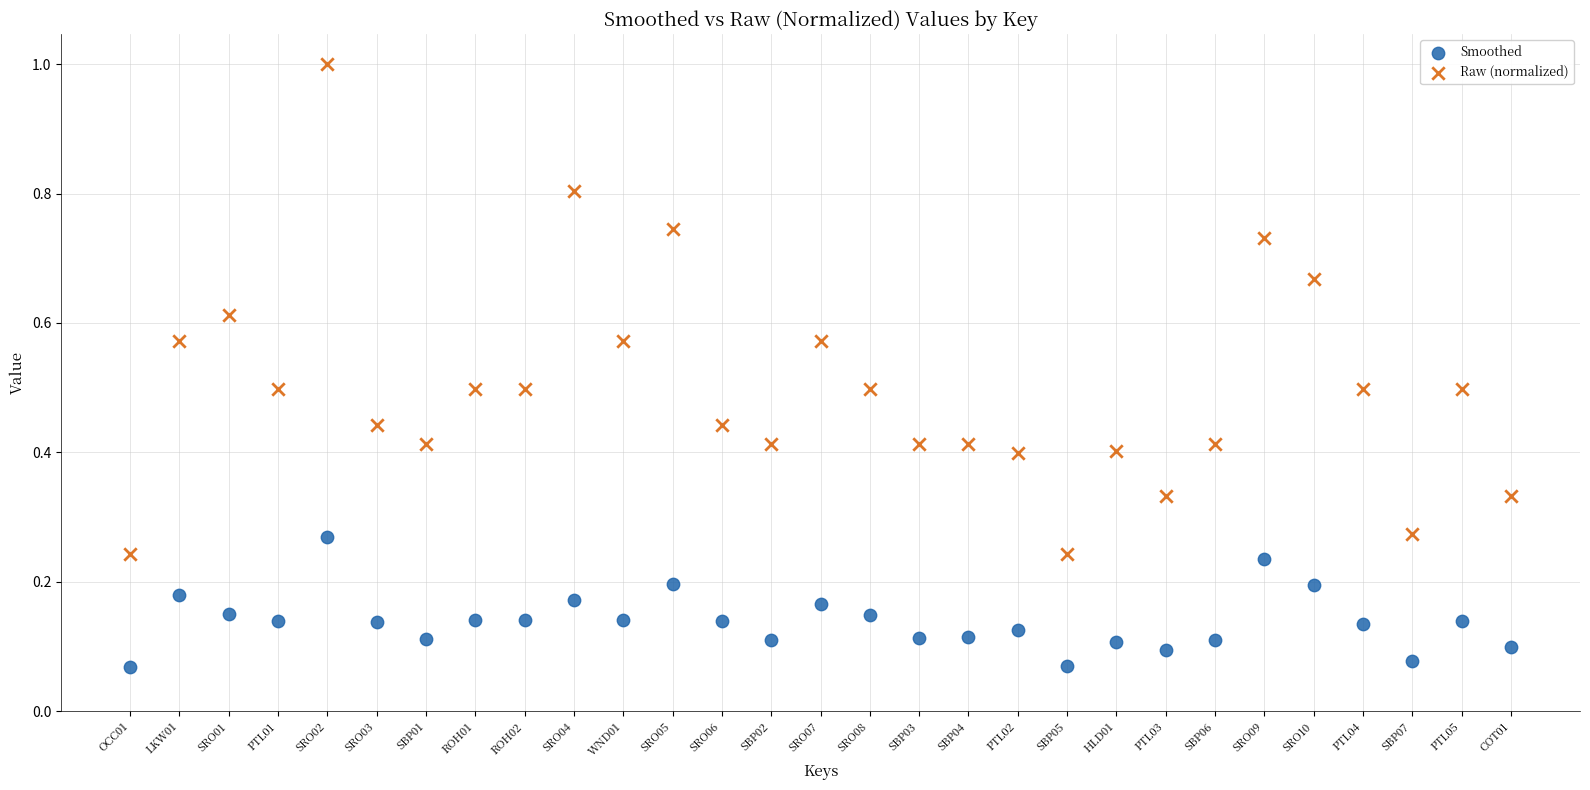

Across all data points, what is the range of Y values (max minus min)?

0.9